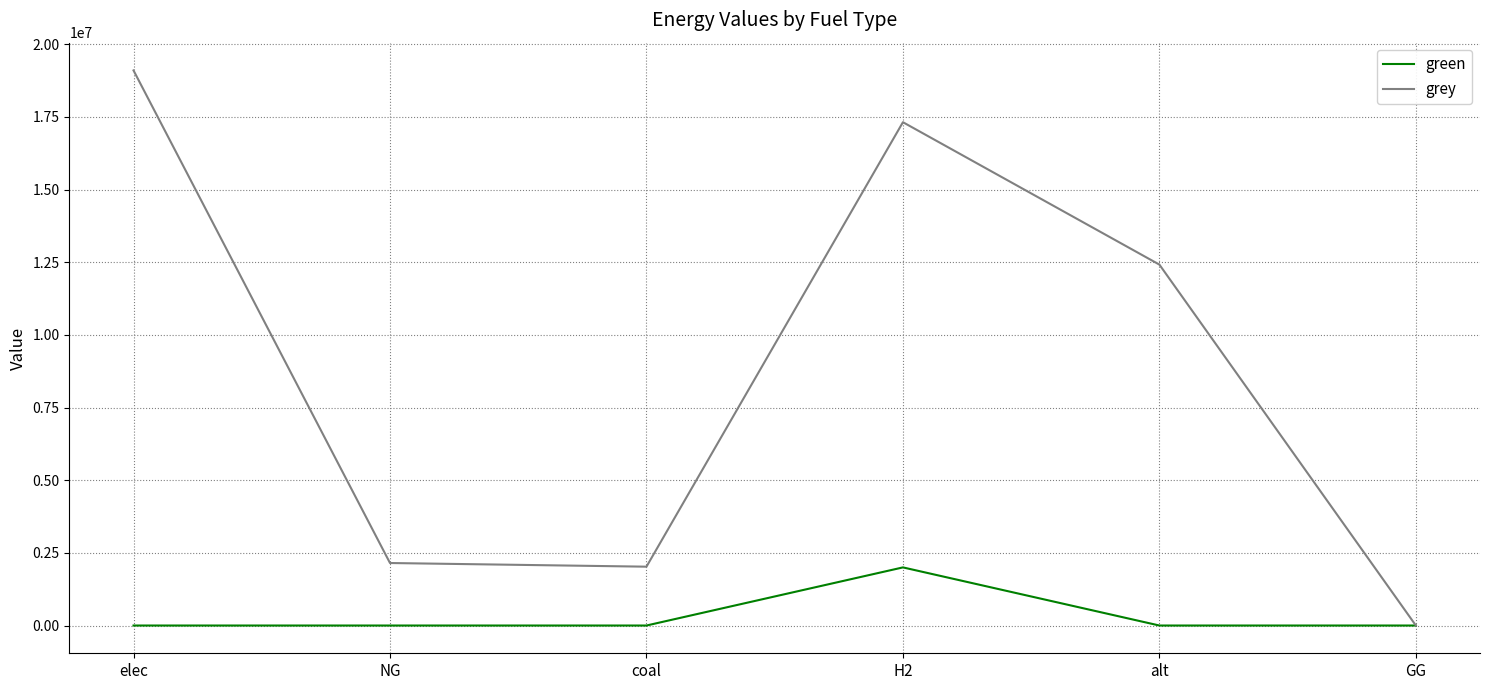

Where is grey nearest to the value 9550365?

alt